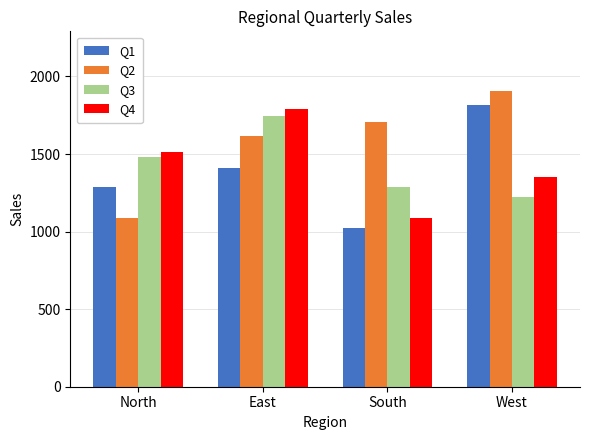

What is the maximum value shown in the chart?

1909